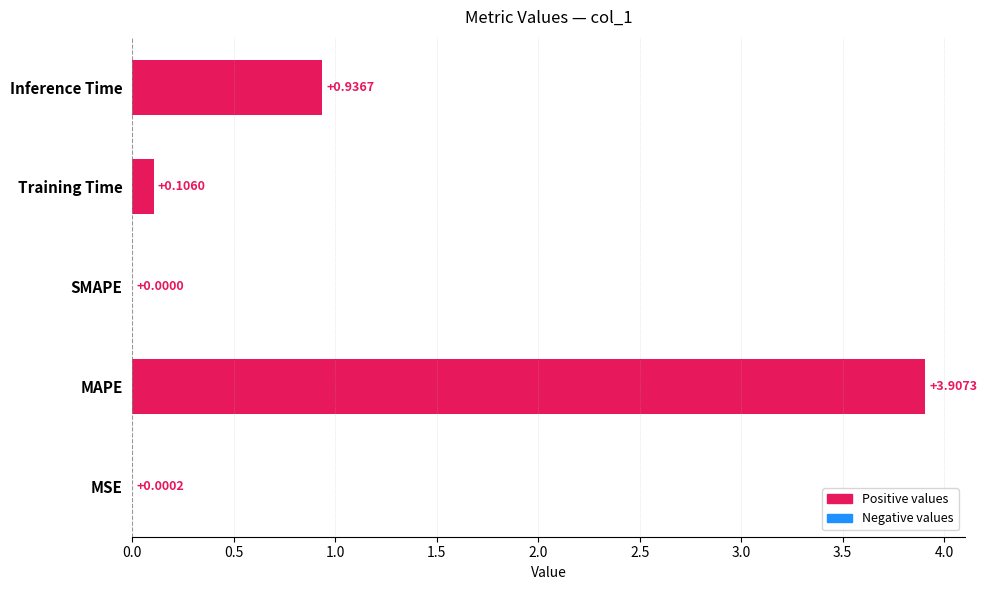

Are the bars horizontal?

Yes